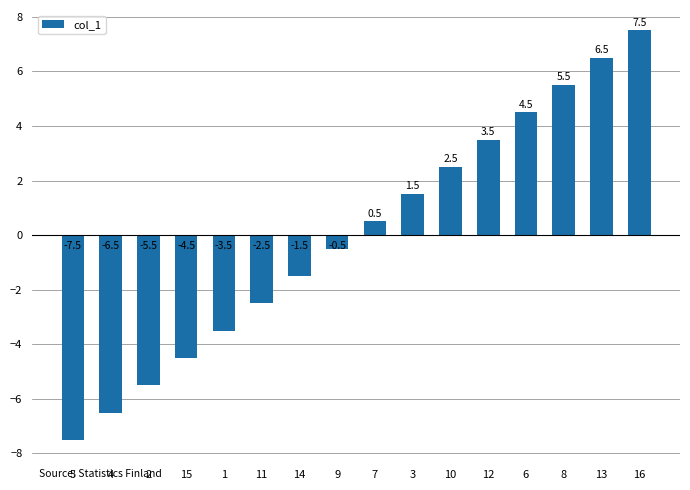

Rank the categories by value from lowest to highest.

5, 4, 2, 15, 1, 11, 14, 9, 7, 3, 10, 12, 6, 8, 13, 16